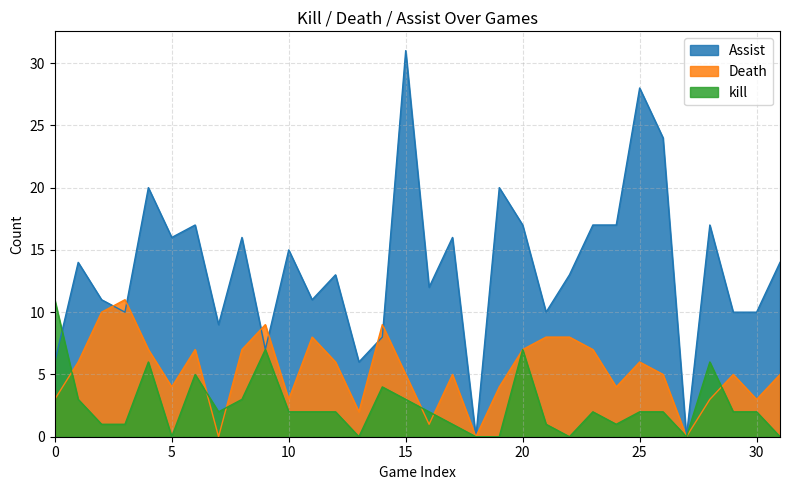

Rank the series by their average value, from lowest to highest.

kill, Death, Assist